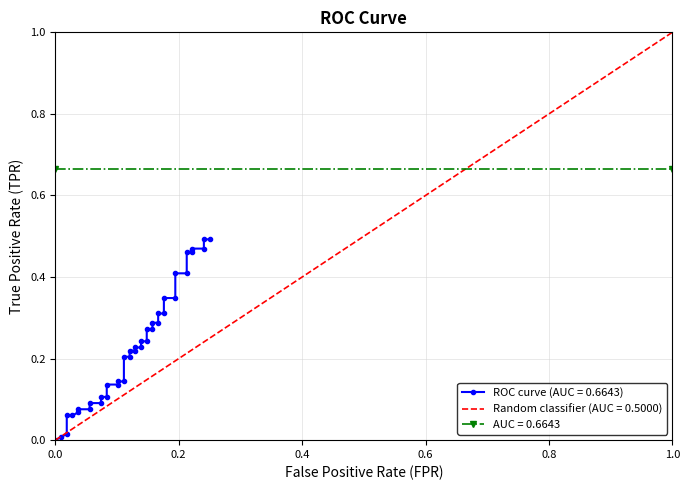

Is the value of roc_auc at 0 greater than the value of fpr at 5?

Yes